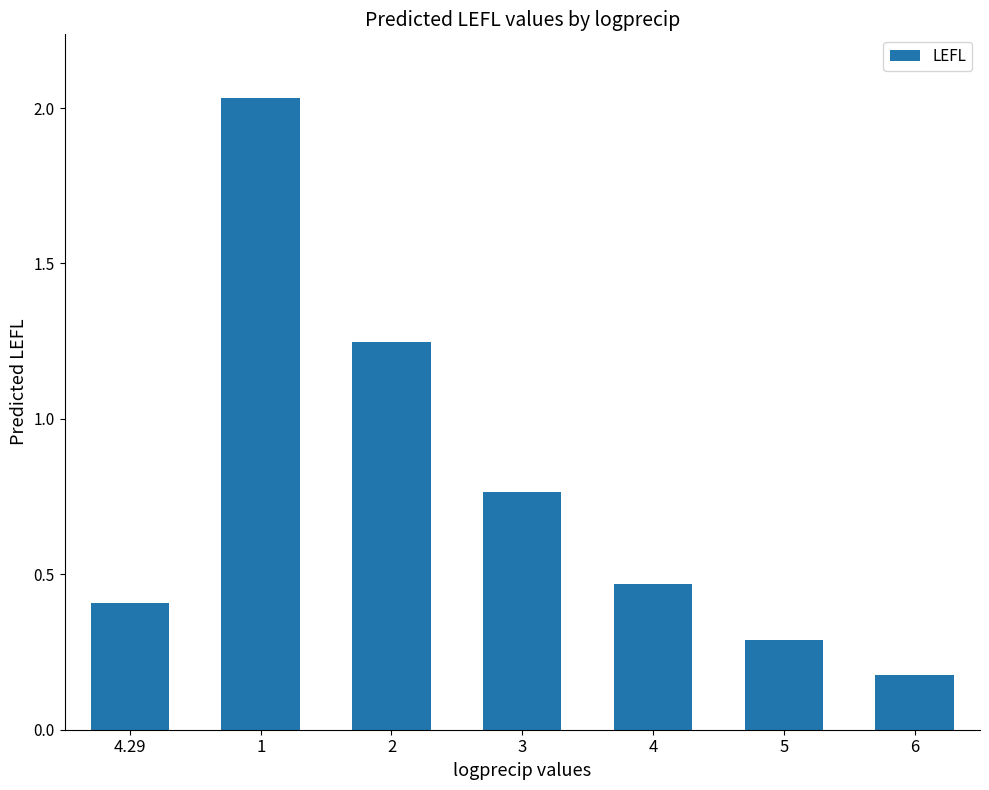

What is the change in value from 4 to 6?

-0.3